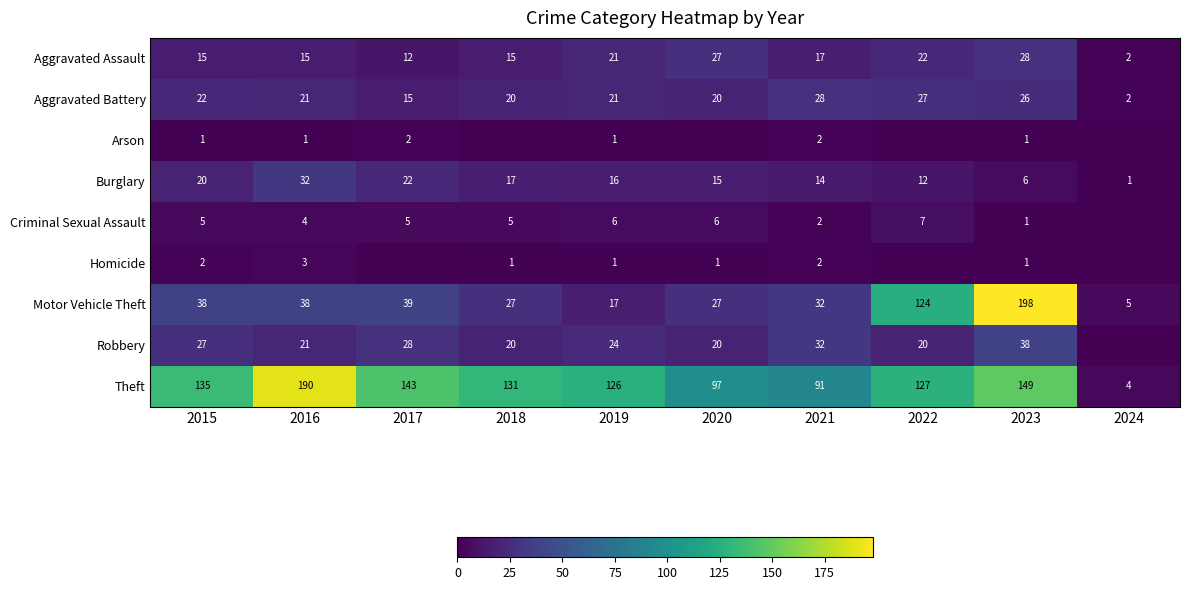

Count the number of data series in this chart.

9